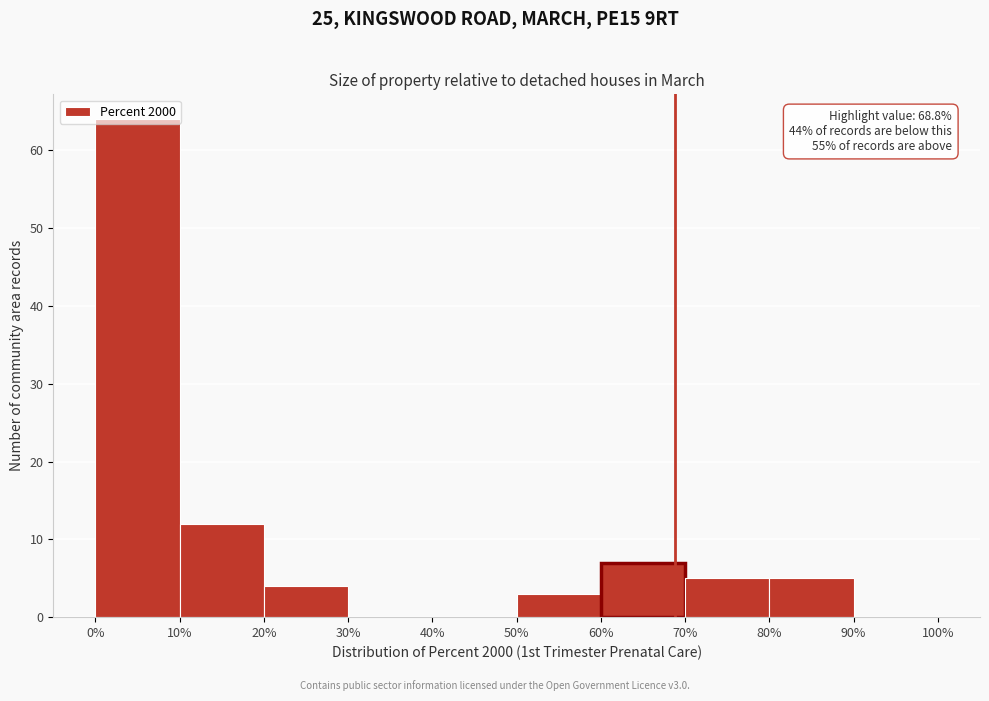

Over which range of the x-axis is the bar tallest?

0% to 10%